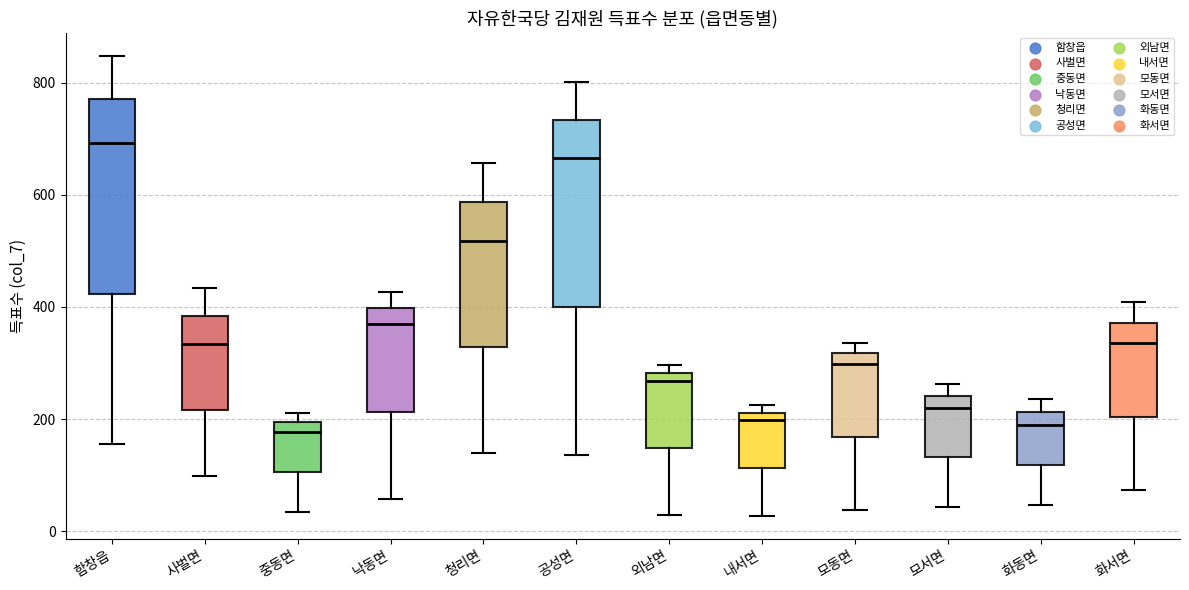

Where is the lower edge of the box for 공성면 on the y-axis? The values are not printed on the chart, so give them approximately, as read against the axis.

400